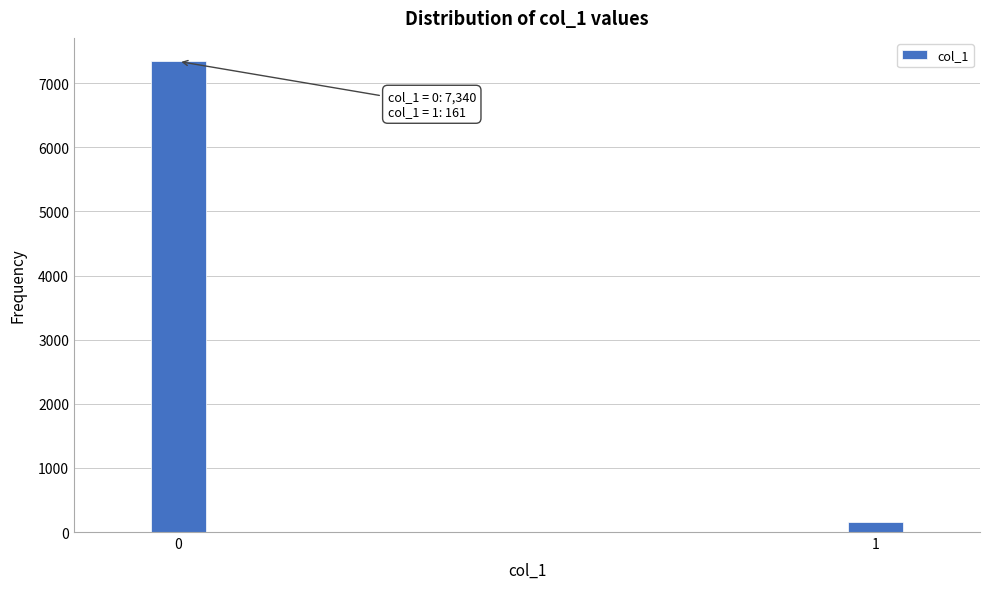

Reading left to right, list all the values displayed in this chart.

0=7340	1=161